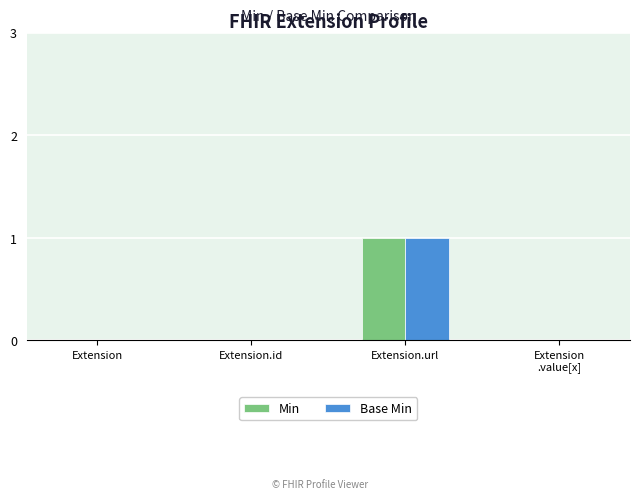

What are all the series names shown in the legend?

Min, Base Min